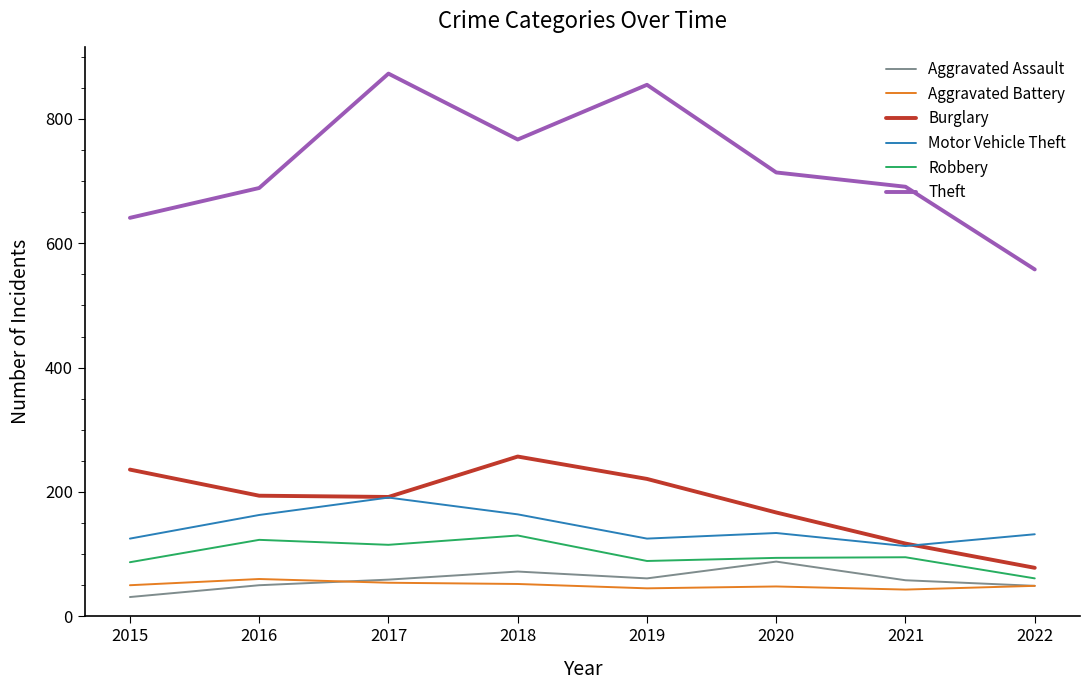

How many interior local peaks does the Burglary series have?

1